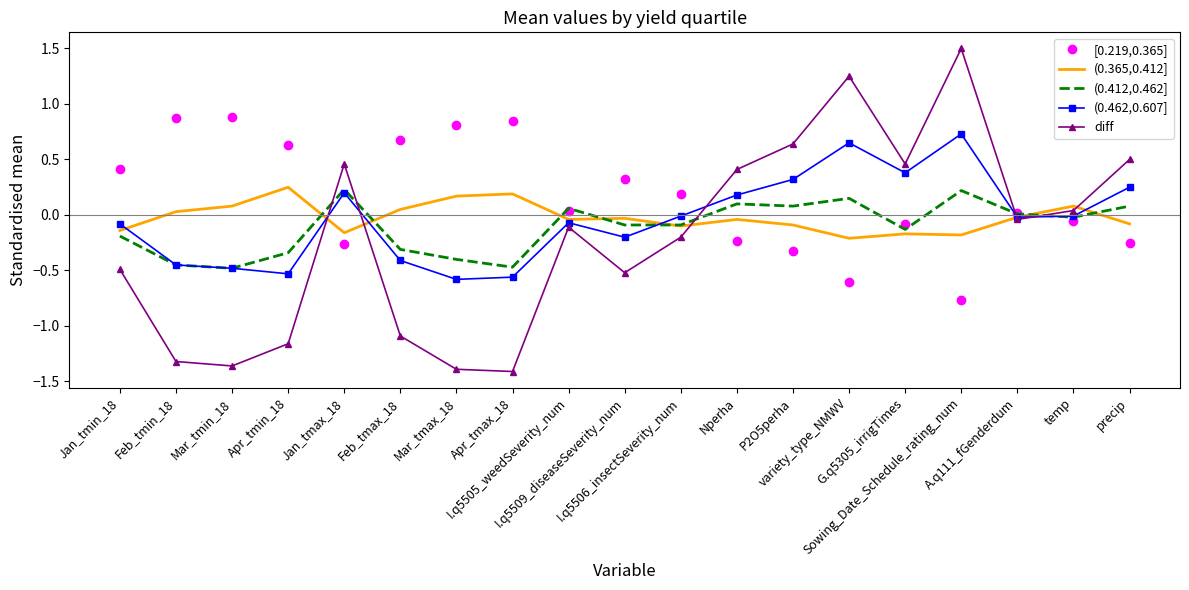

How many positive values does the [0.219,0.365] series have?

11